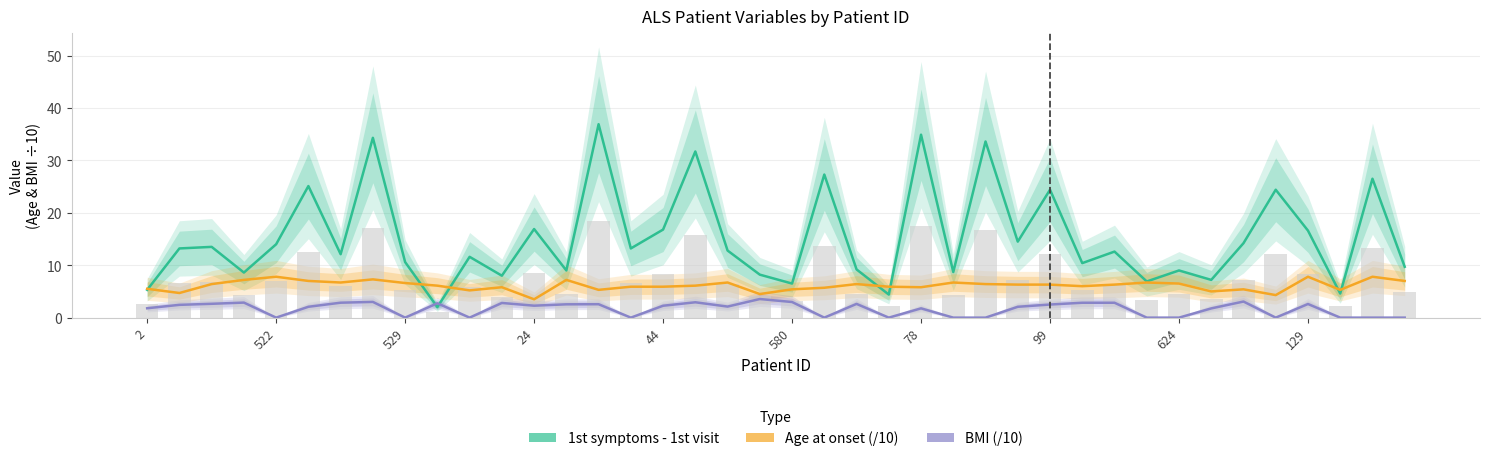

What is the difference between the second highest and second lowest values in the BMI (/10) series?

3.1